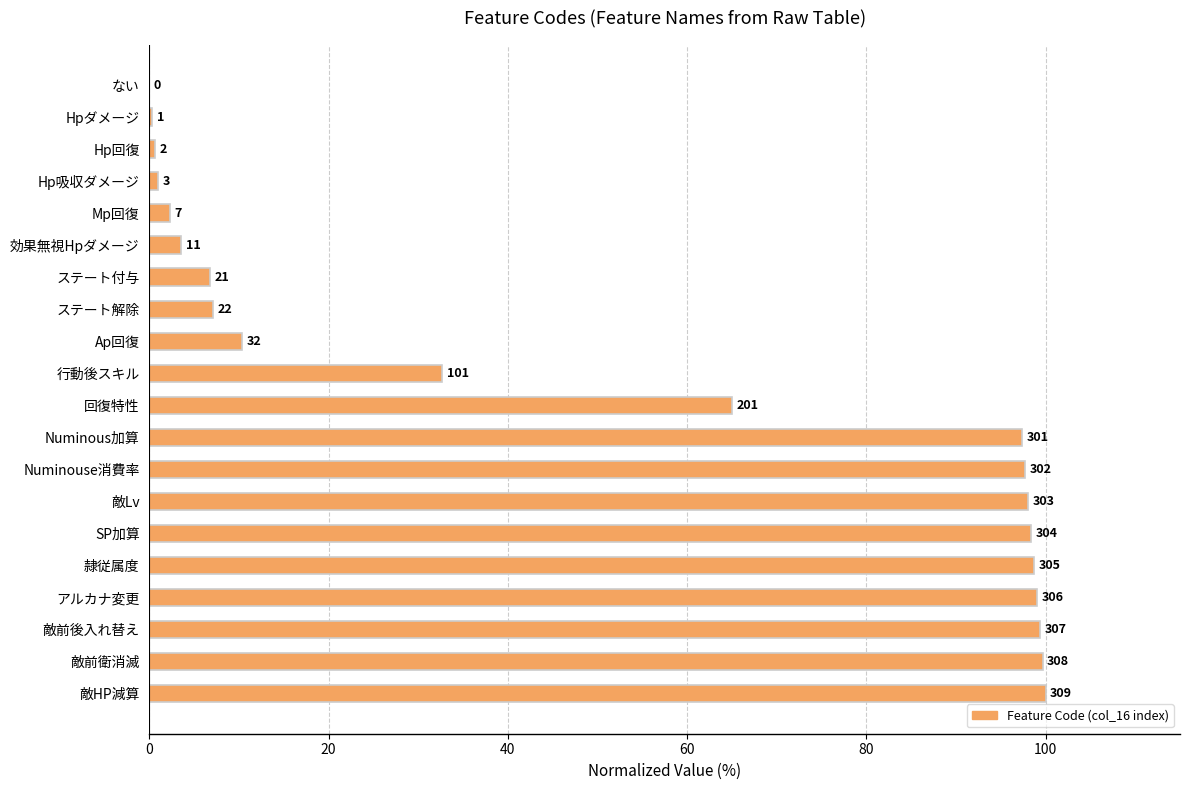

Are the bars horizontal?

Yes